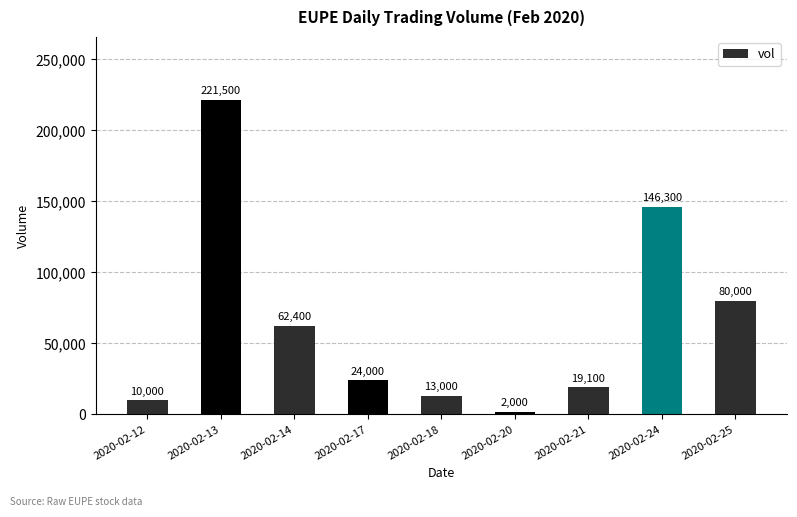

What is the difference between the maximum and minimum values?

219500